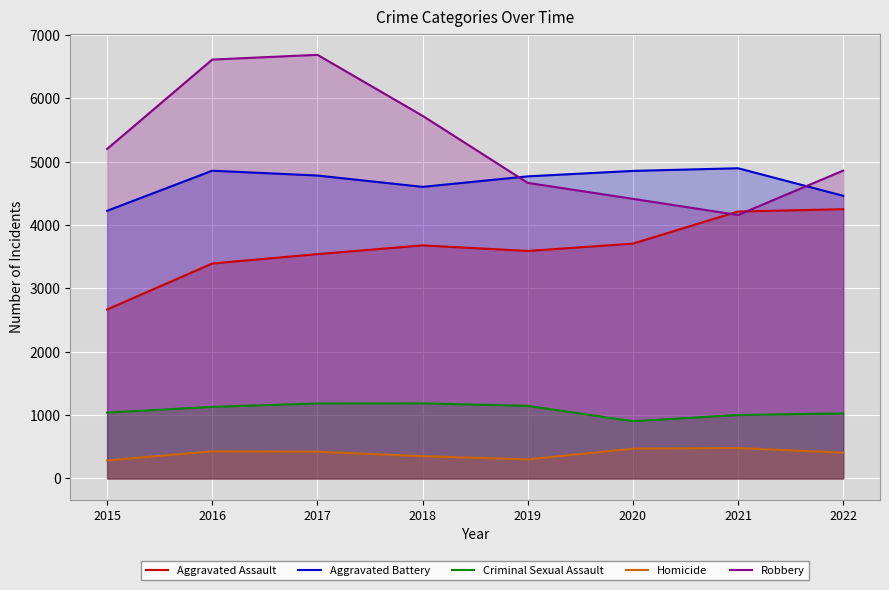

Is it true that Aggravated Assault equals 1429 at 2020?

False